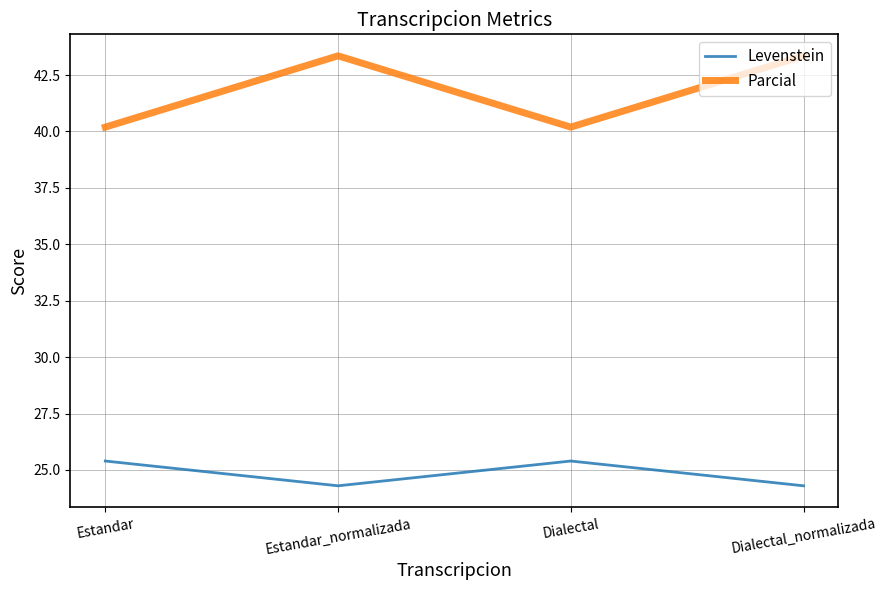

Is this an area chart (filled region under the line)?

No